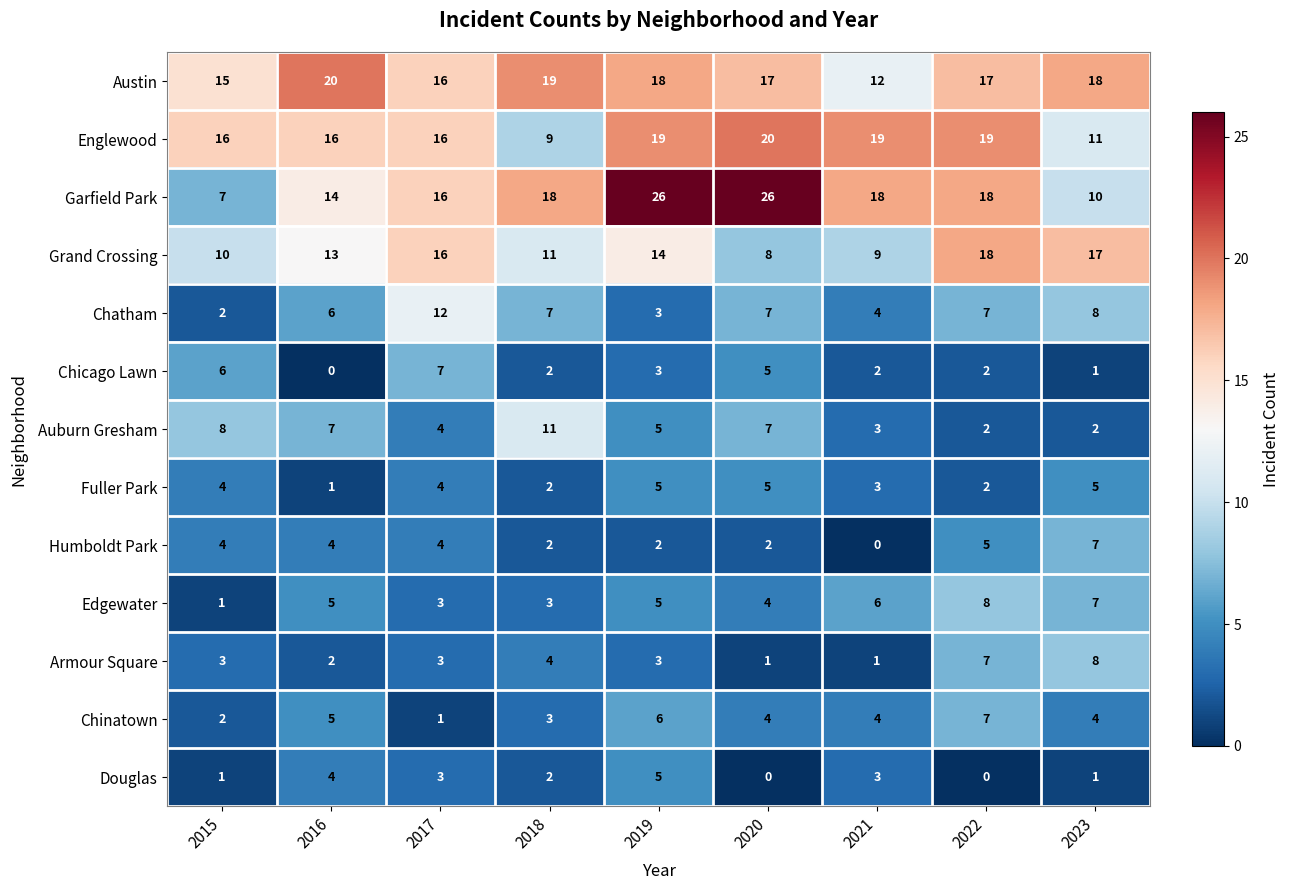

What is the spread (max minus min) of values at 2015?

15